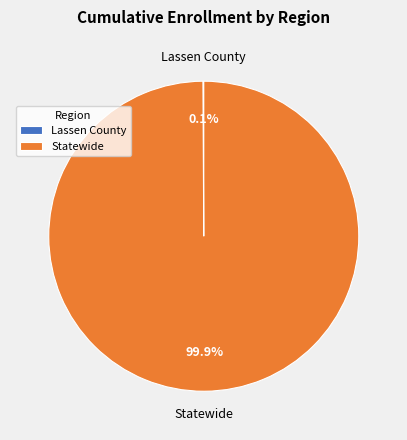

Which category has the biggest portion of the pie?

Statewide